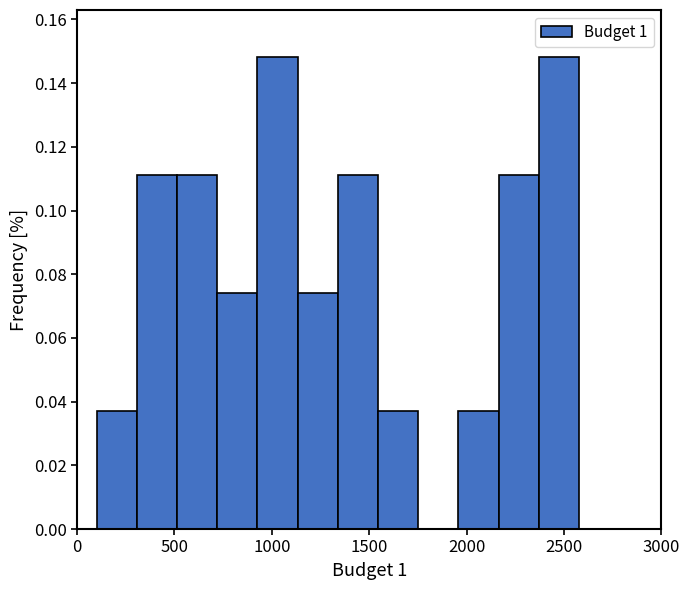

Reading left to right, transcribe this chart: for each bar, give the range it covers on the x-axis and its height. Neither the bar edges nor the heights are printed on the chart, so give them approximately, as read against the axes.

100 to 300: 0.038
300 to 500: 0.112
500 to 700: 0.112
700 to 950: 0.074
950 to 1150: 0.148
1150 to 1350: 0.074
1350 to 1550: 0.112
1550 to 1750: 0.038
1750 to 1950: 0
1950 to 2150: 0.038
2150 to 2350: 0.112
2350 to 2600: 0.148